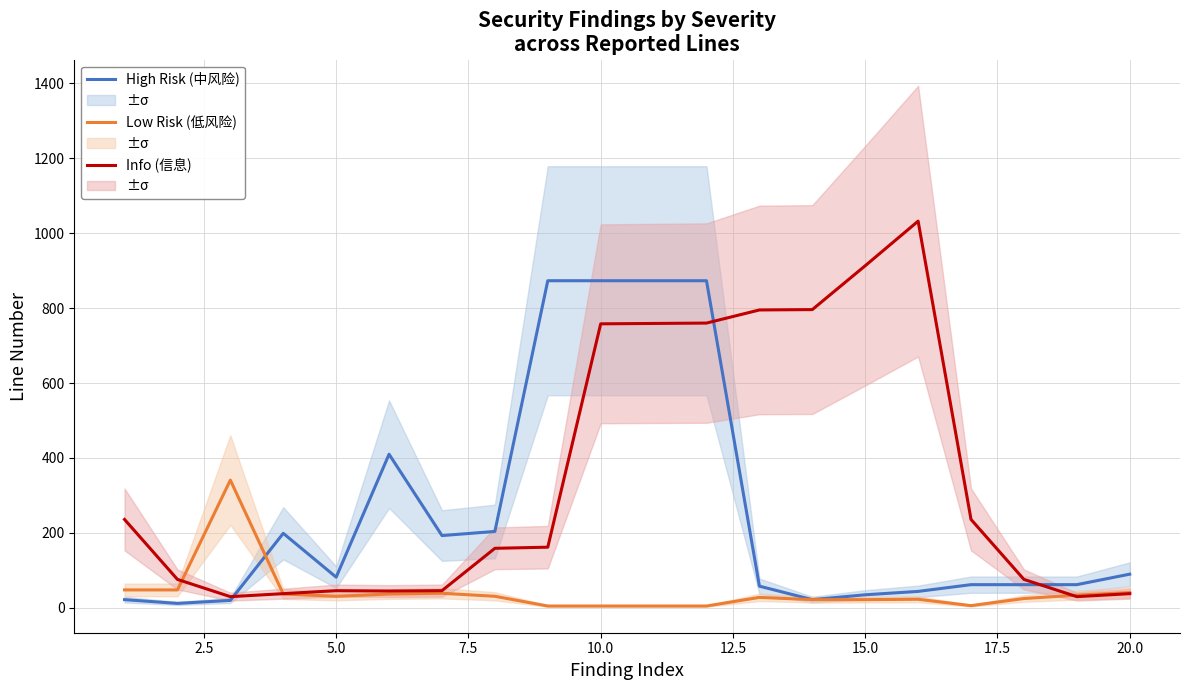

The value of Info (信息) at 17.5 is 159. True or false?

True